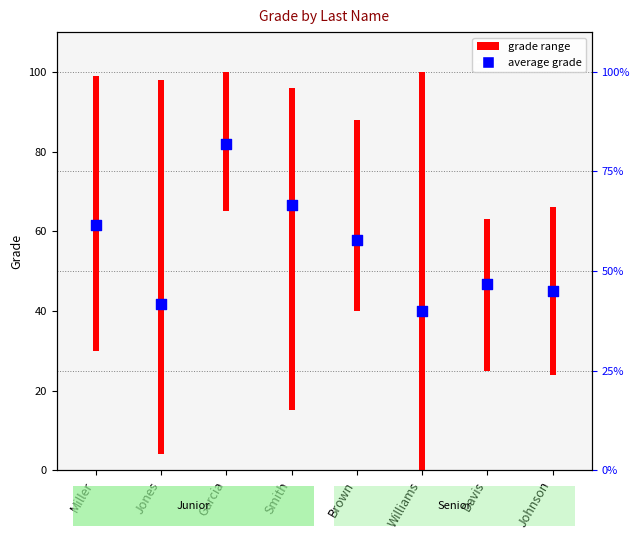

What is the change in value from Jones to Brown?

+15.9